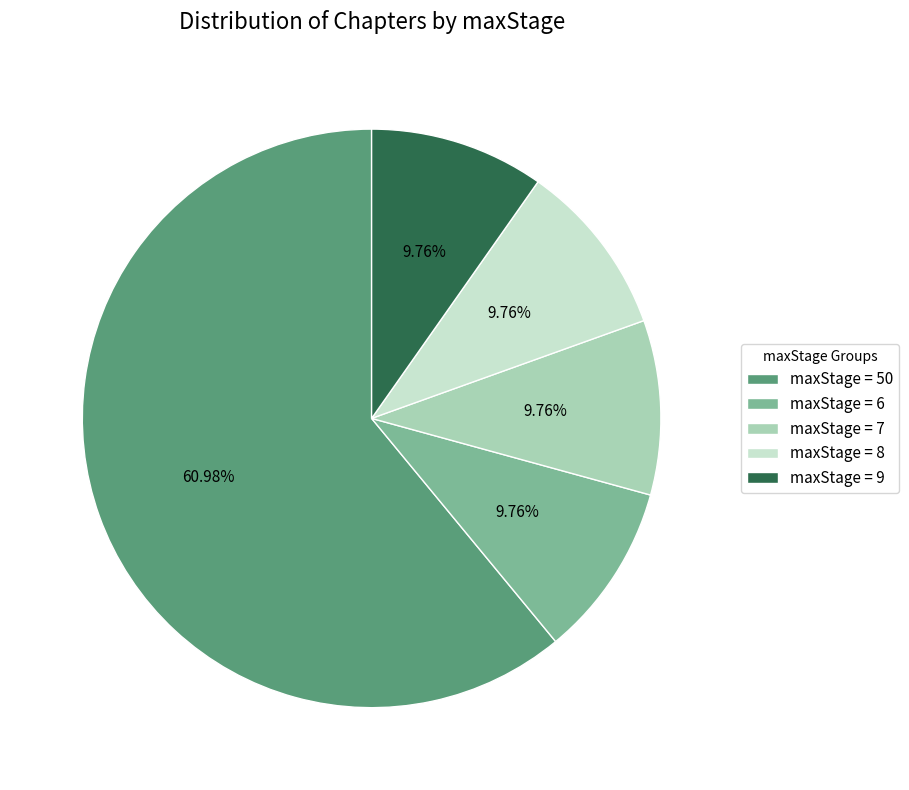

Which has a higher value, maxStage = 50 or maxStage = 7?

maxStage = 50